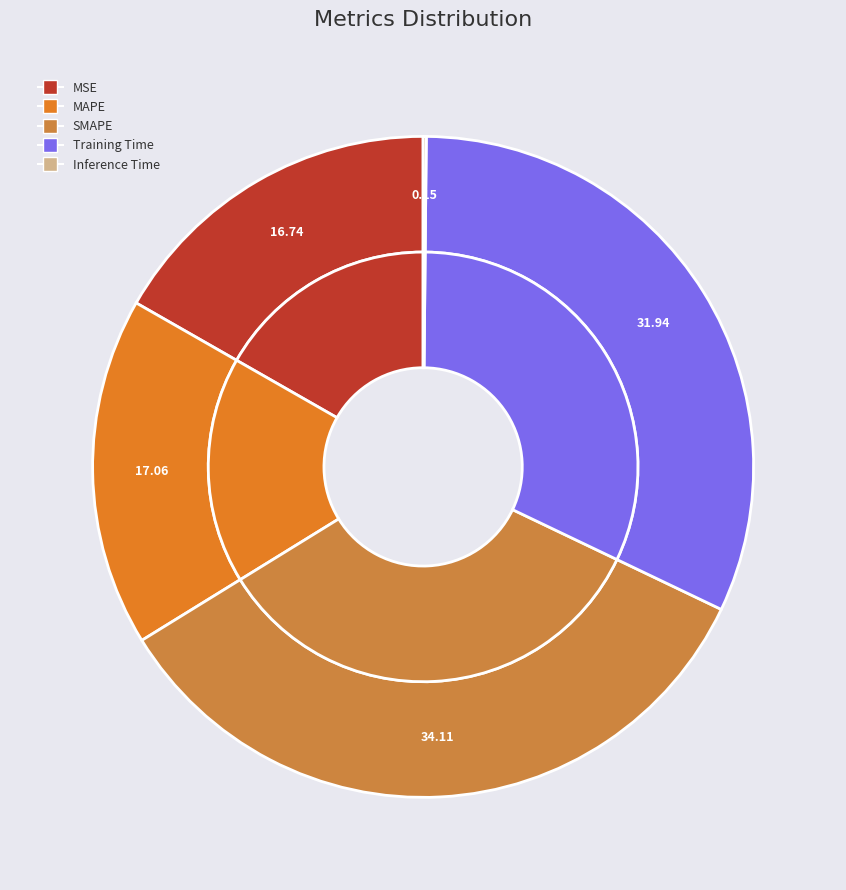

Which category has the biggest portion of the pie?

SMAPE